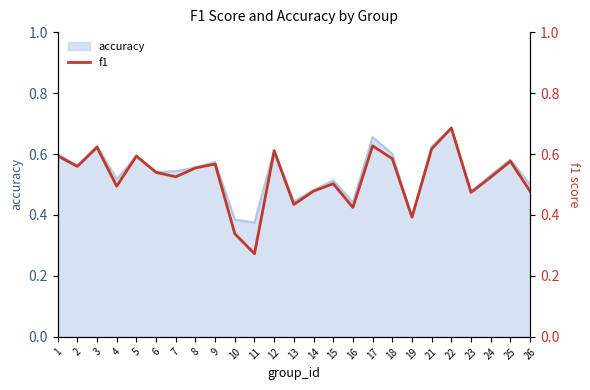

What is the sum of all values?

13.1